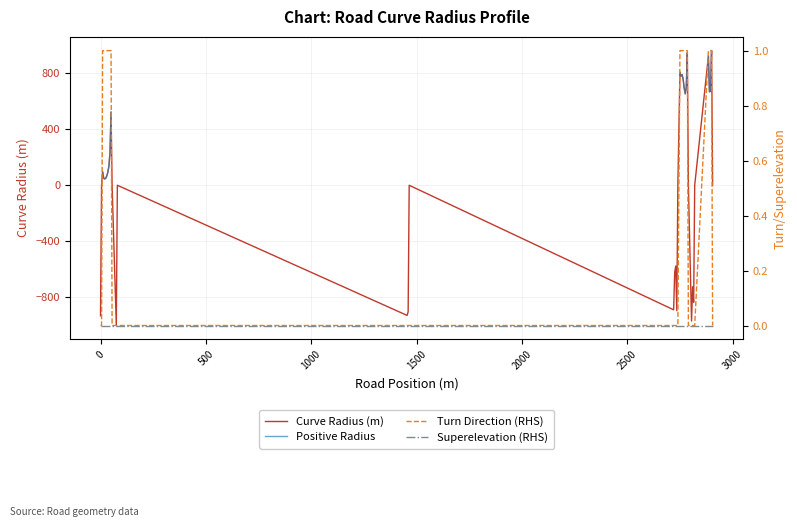

How many lines are shown in the chart?

4